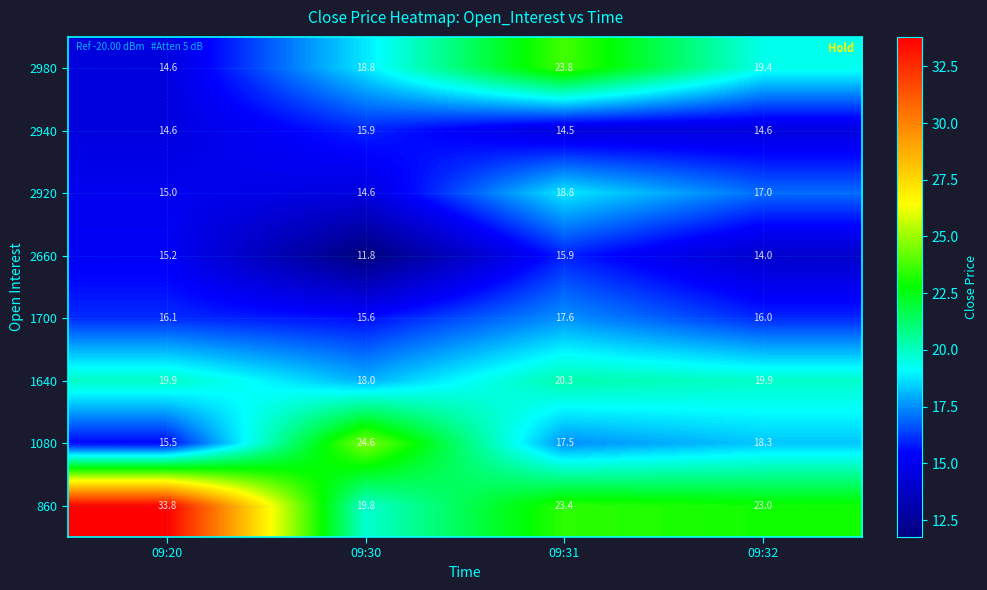

What is the sum of the 2940 values at 09:30 and 09:32?

30.5